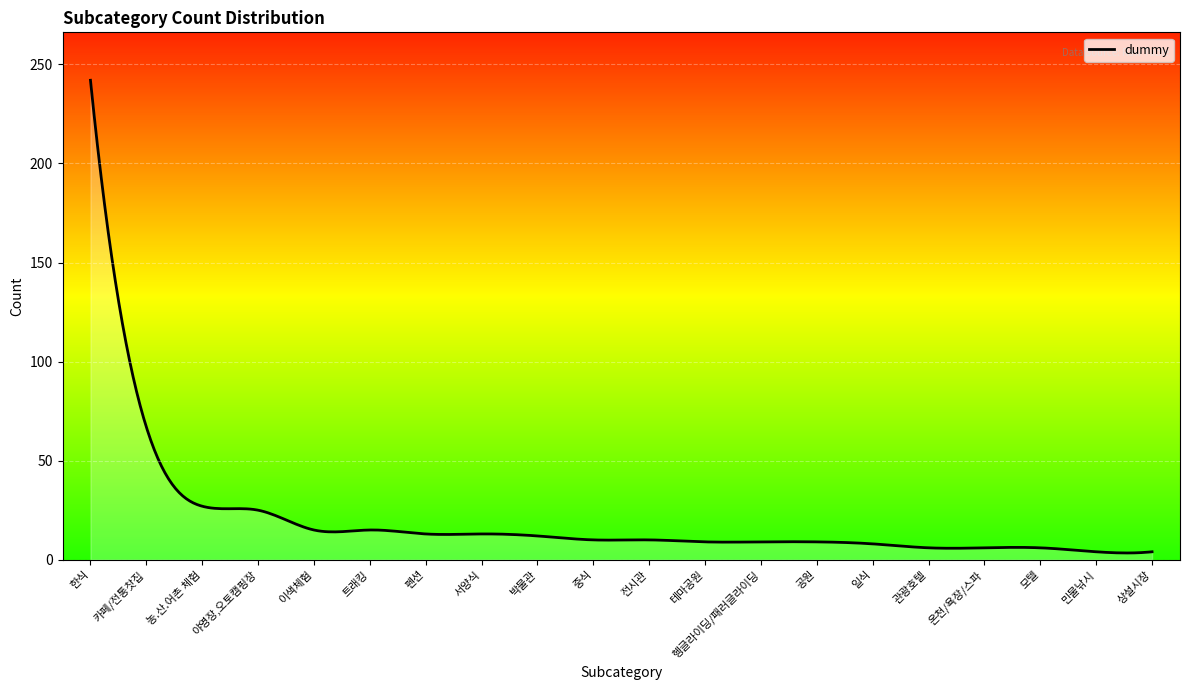

How many lines are shown in the chart?

1